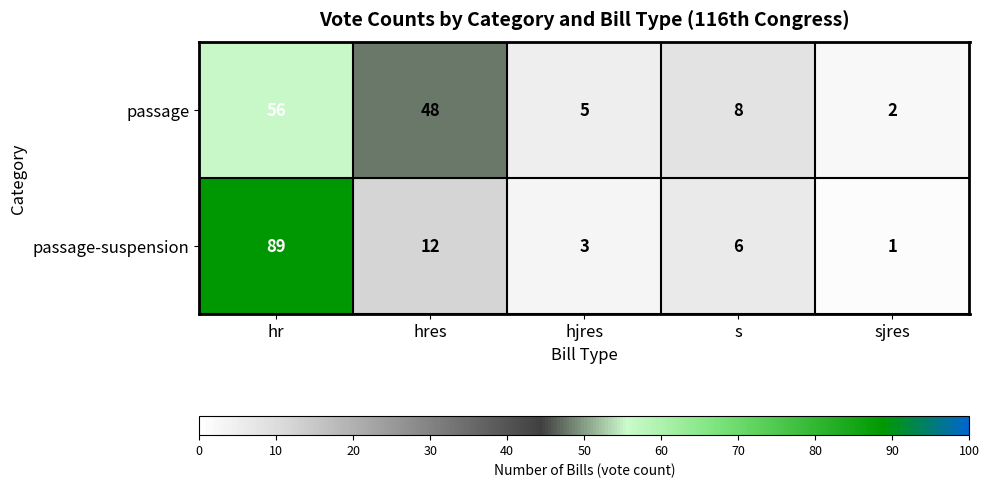

At which category does the chart reach its peak across all series?

hr